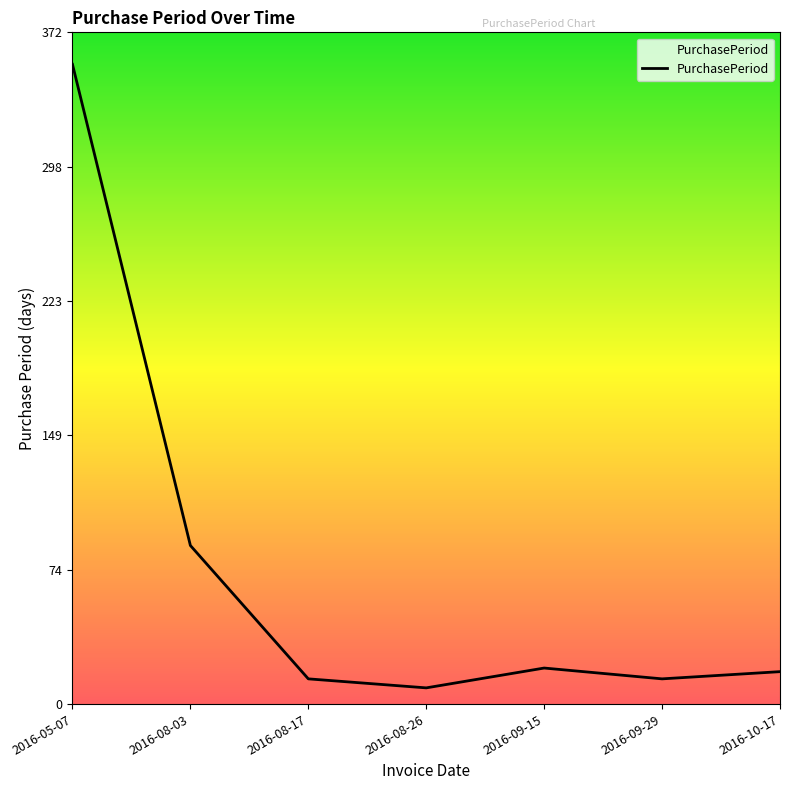

What is the change in value from 2016-08-17 to 2016-08-26?

-5